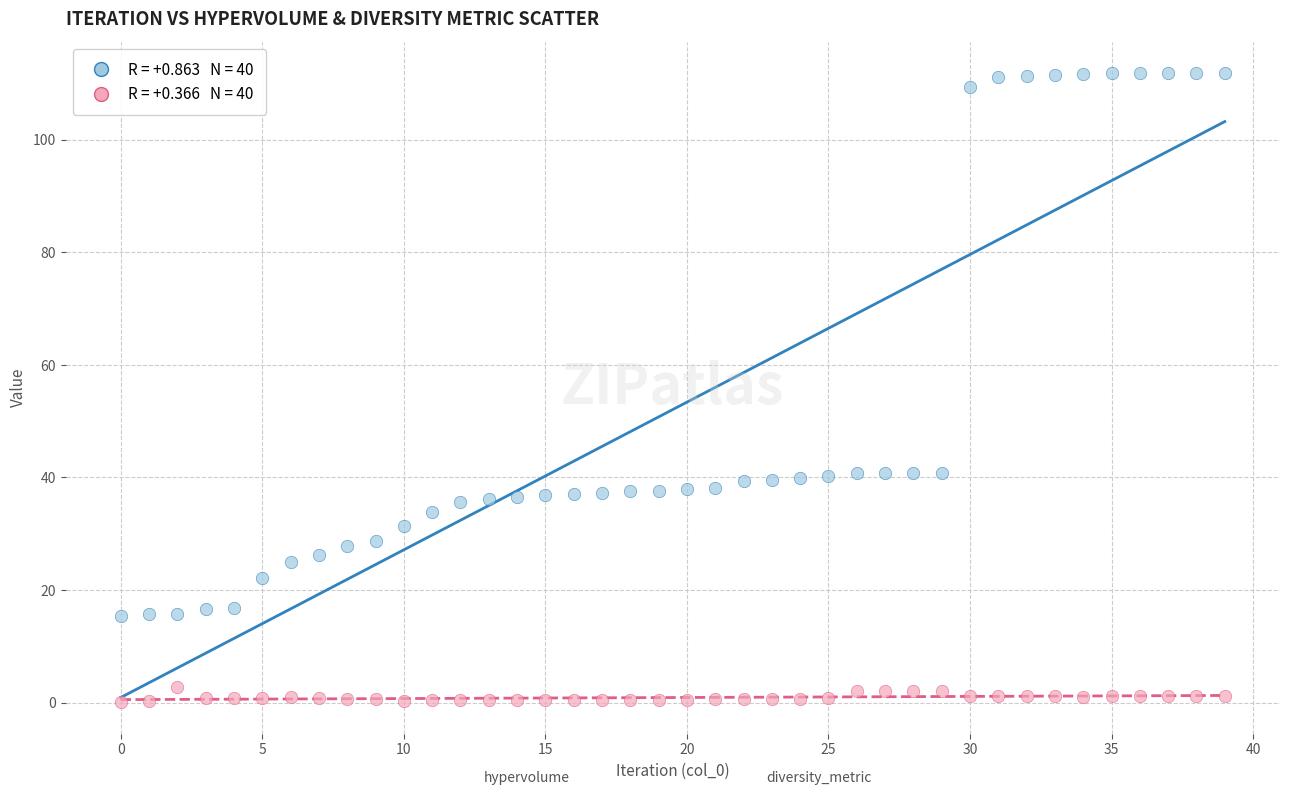

Across all data points, what is the range of Y values (max minus min)?

111.8